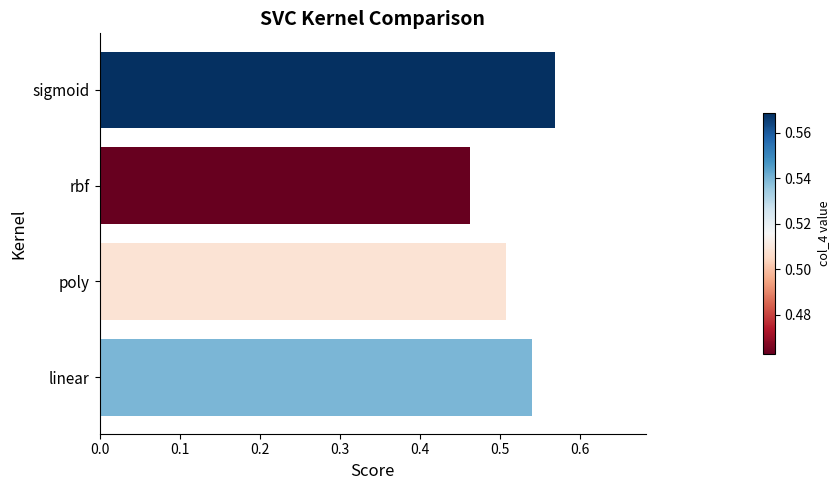

Count the number of categories in the chart.

4